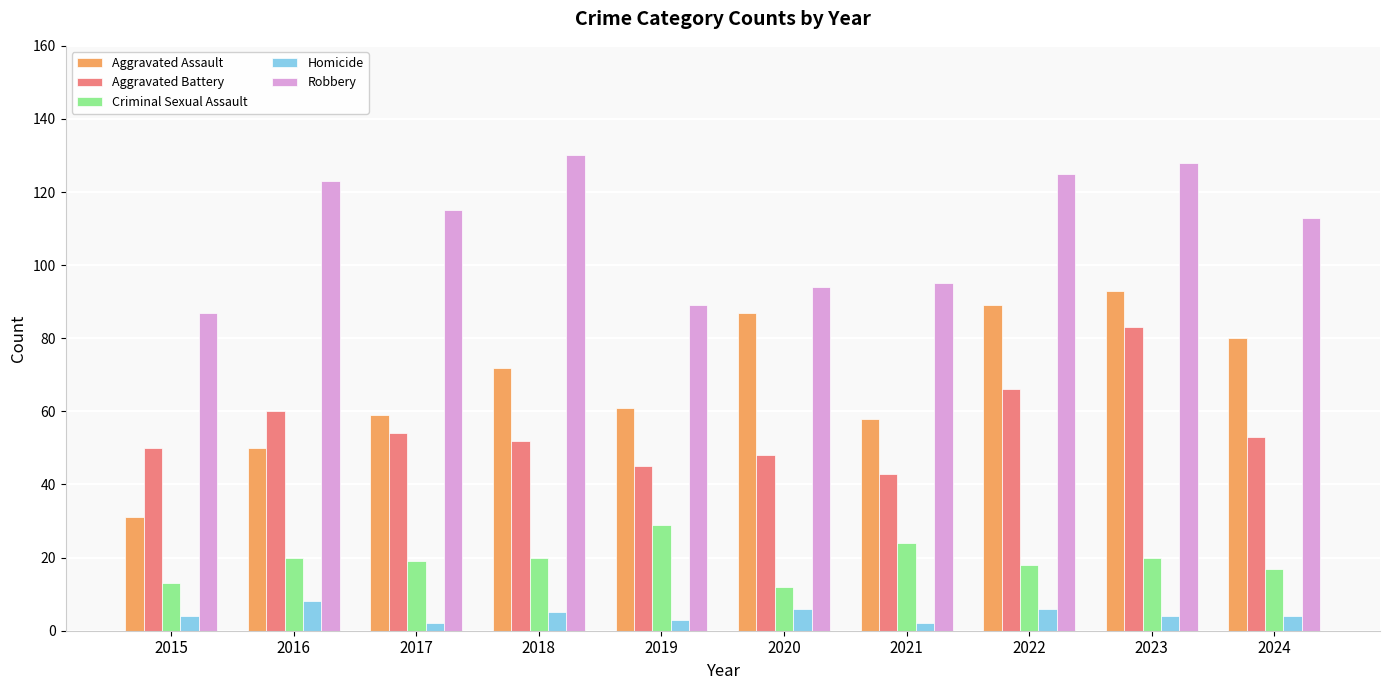

What is the spread (max minus min) of values at 2023?

124